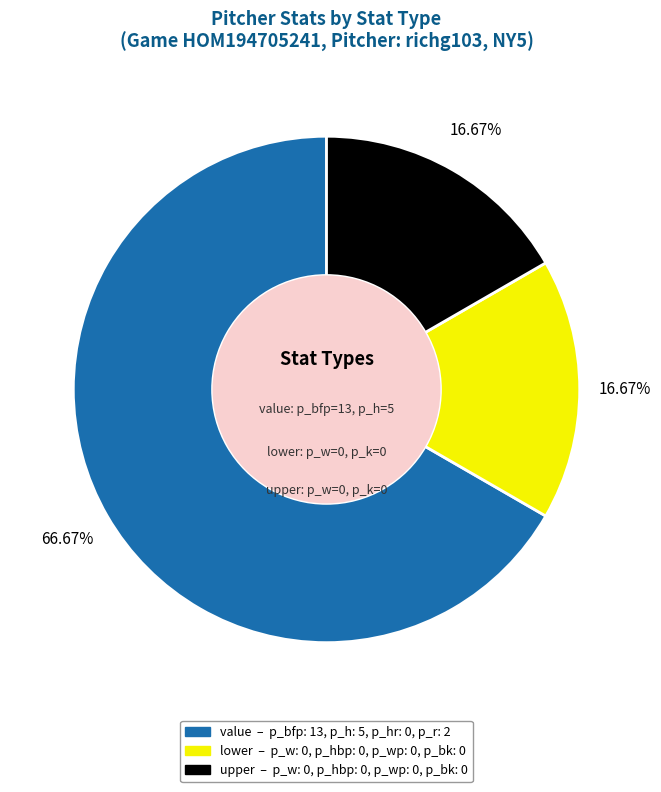

To the nearest percent, what percentage of the pie is upper?

17%